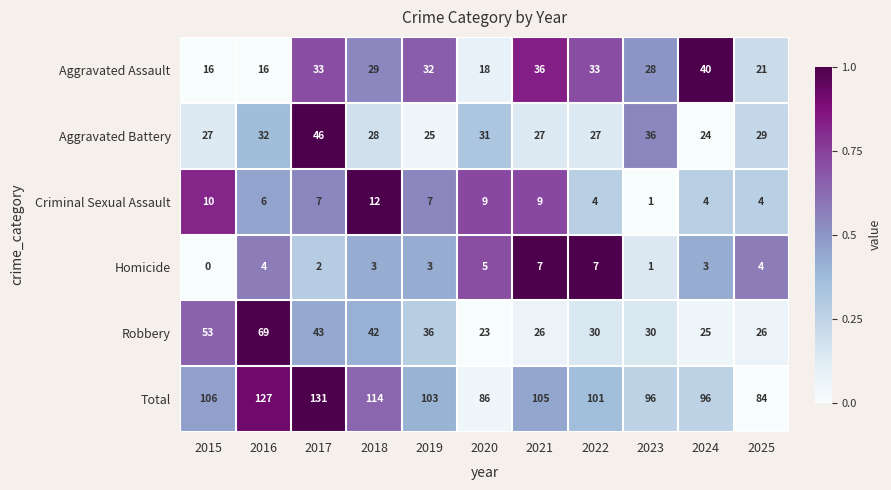

What is the difference between the Criminal Sexual Assault values at 2023 and 2020?

8